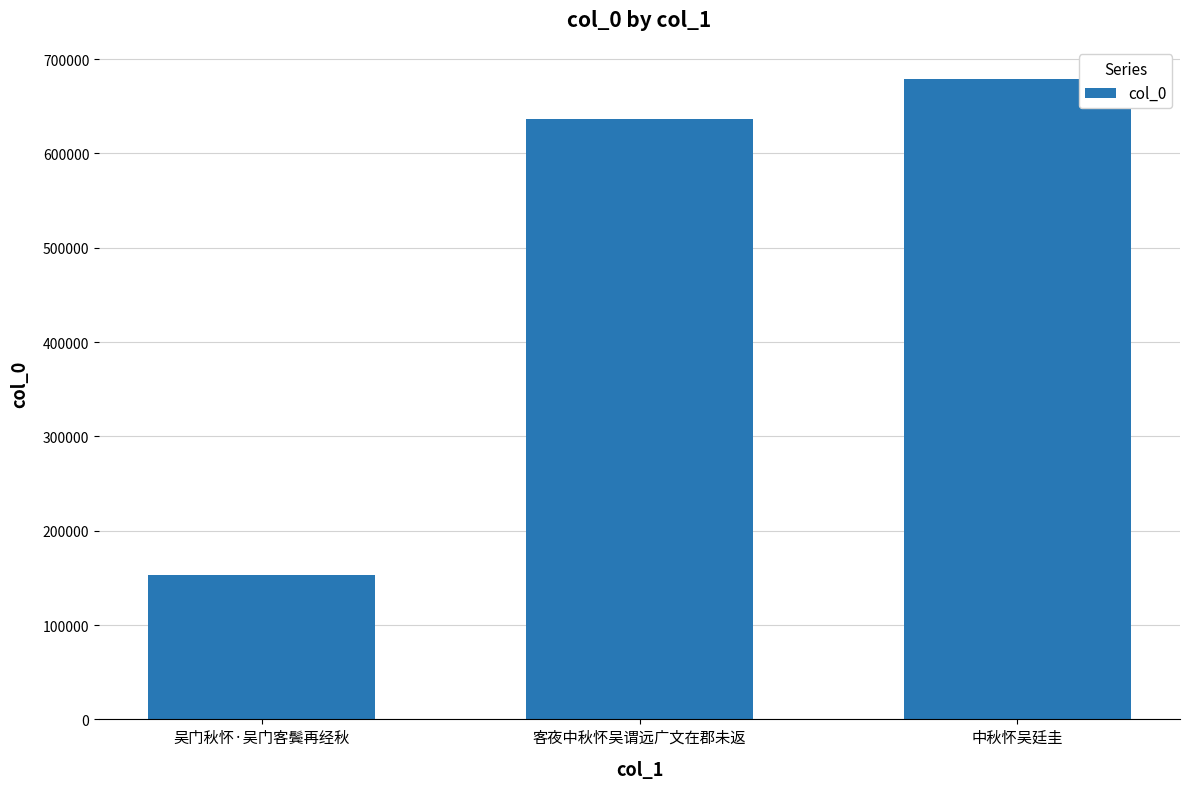

What is the approximate value at 中秋怀吴廷圭, to the nearest 50?

679050